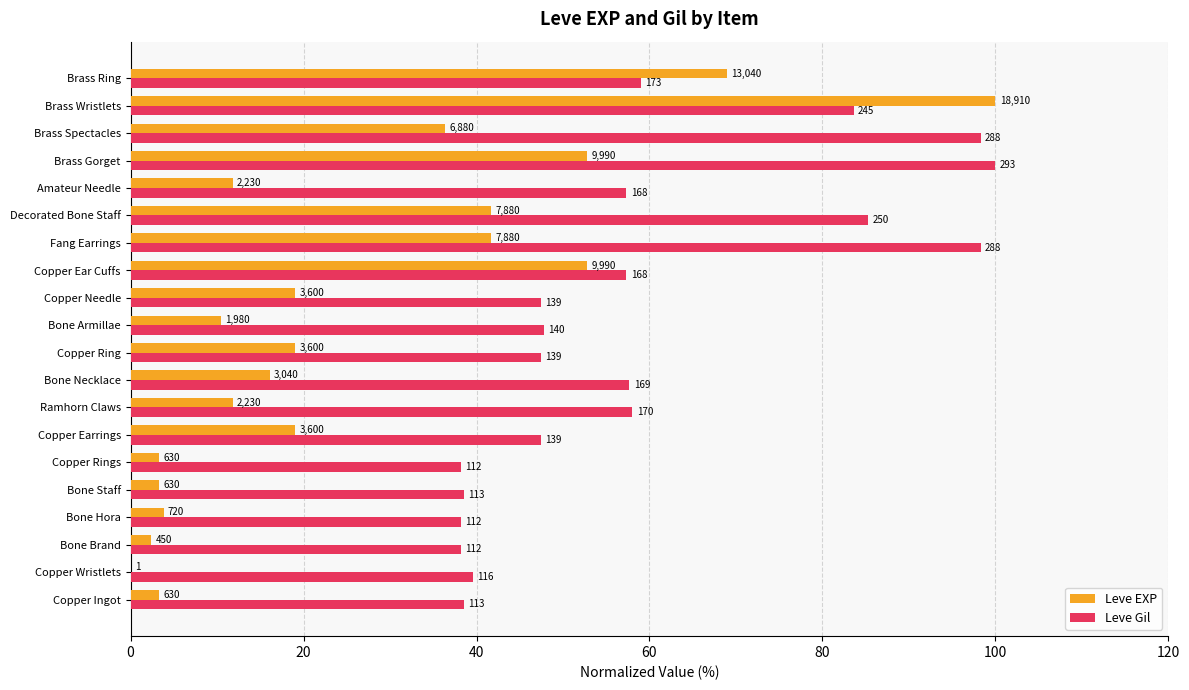

What are all the series names shown in the legend?

Leve EXP, Leve Gil